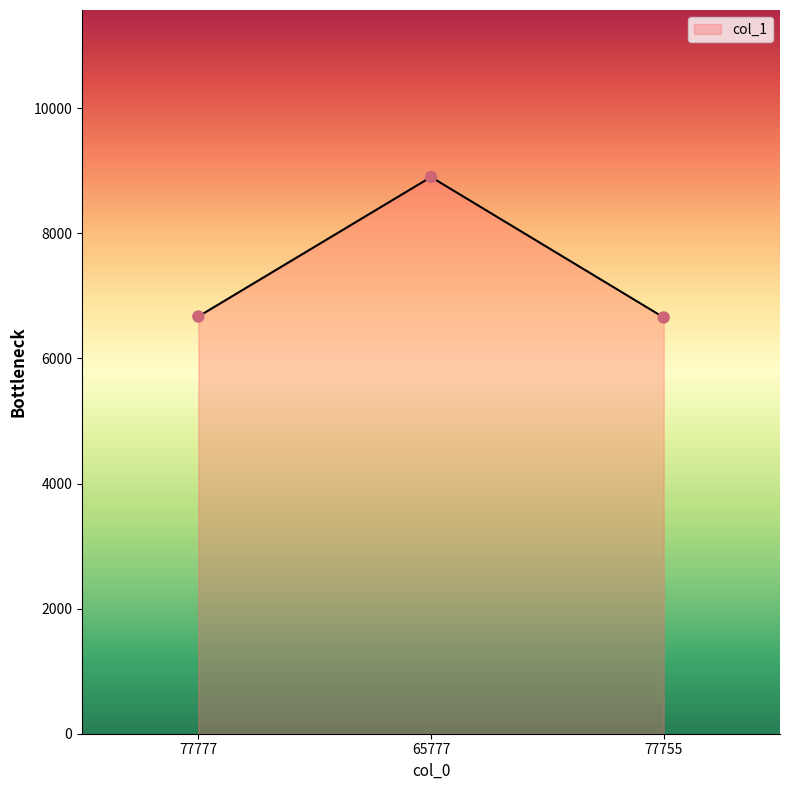

What is the change in value from 77777 to 77755?

-15